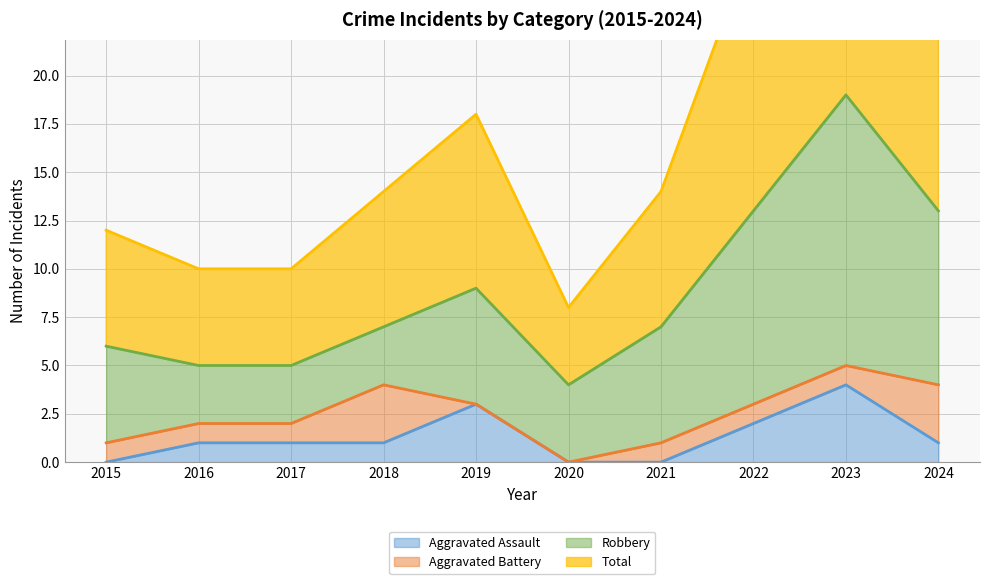

The value of Aggravated Assault at 2023 is 6. True or false?

False